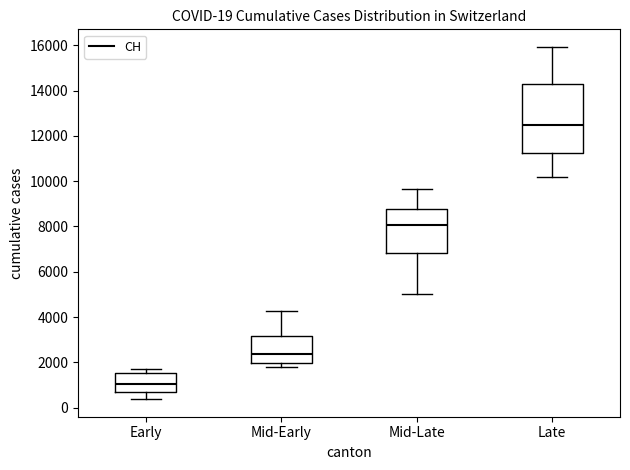

Comparing the boxes themselves (not the whiskers), which one is the tallest?

Late